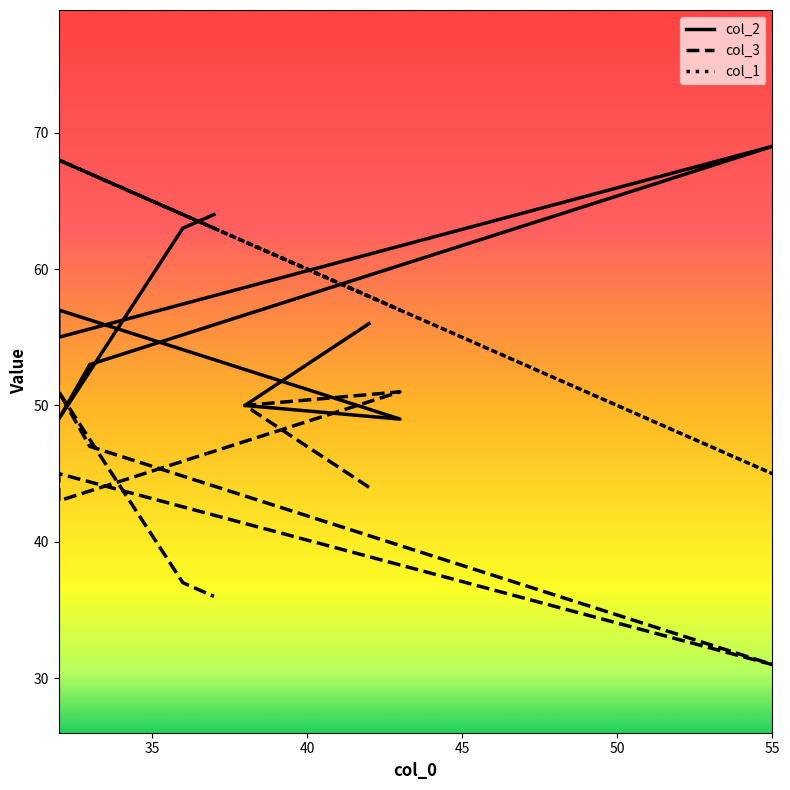

What is the maximum value for col_1?

68